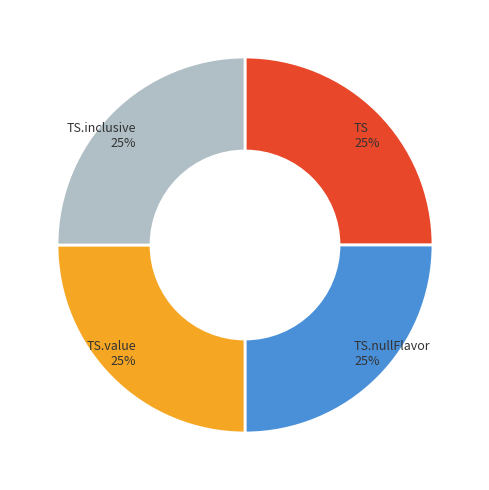

Does TS account for over 50% of the chart?

No